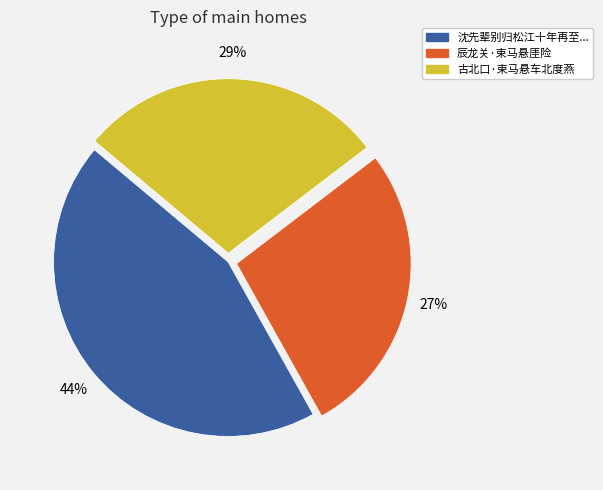

To the nearest percent, what is the difference between the largest and smallest slice percentages?

17%